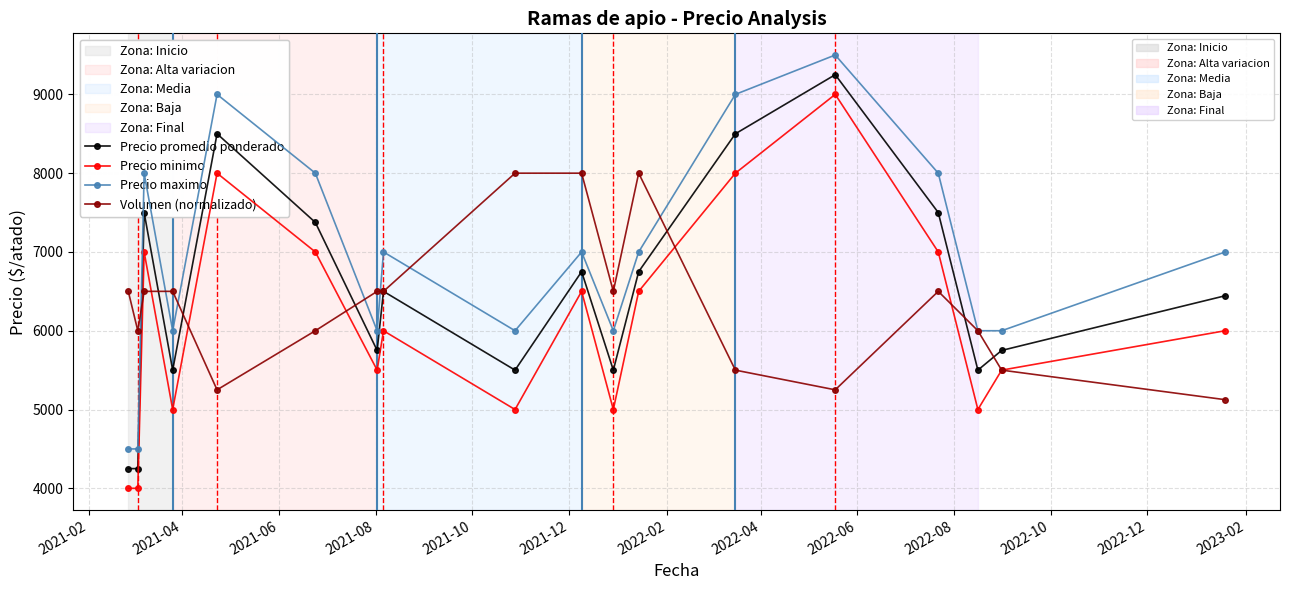

What is the smallest value displayed?

4000